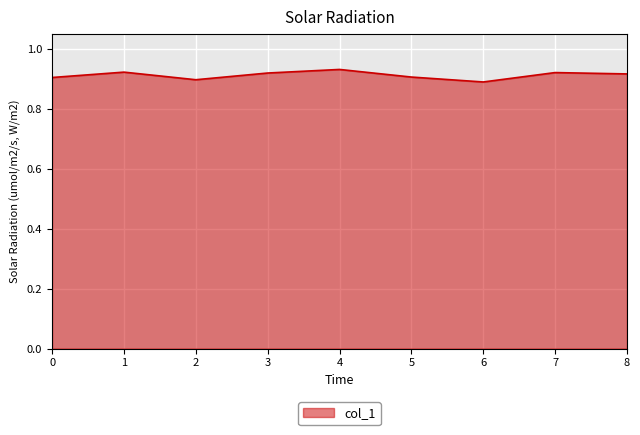

At which category does the chart reach its peak across all series?

4